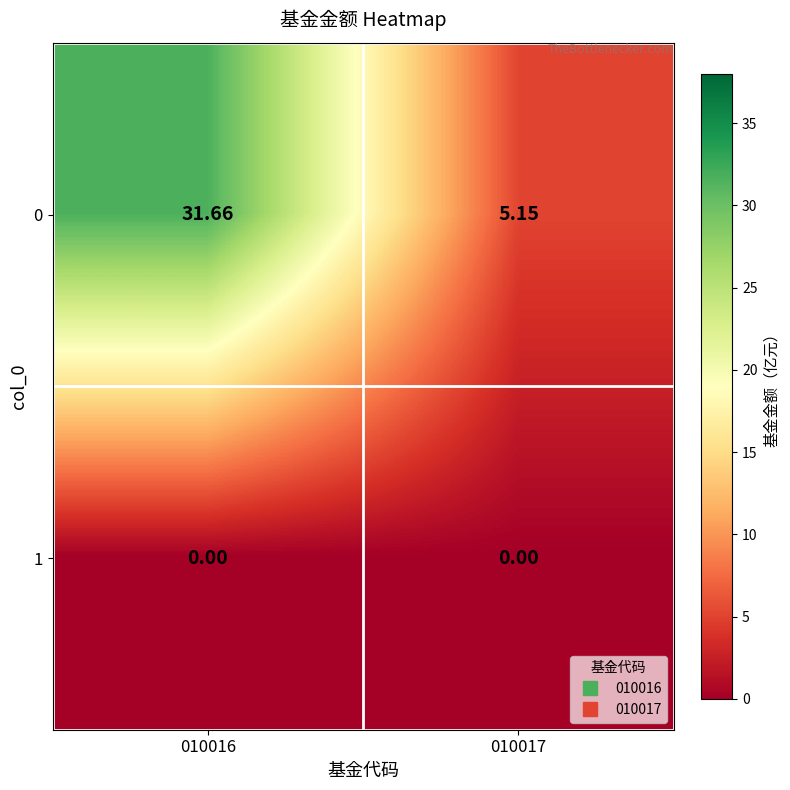

Between 010016 and 010017, which series saw the biggest shift?

0